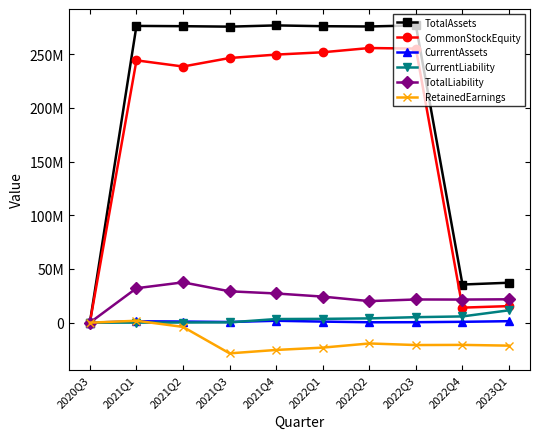

Which series has the widest spread of values?

TotalAssets